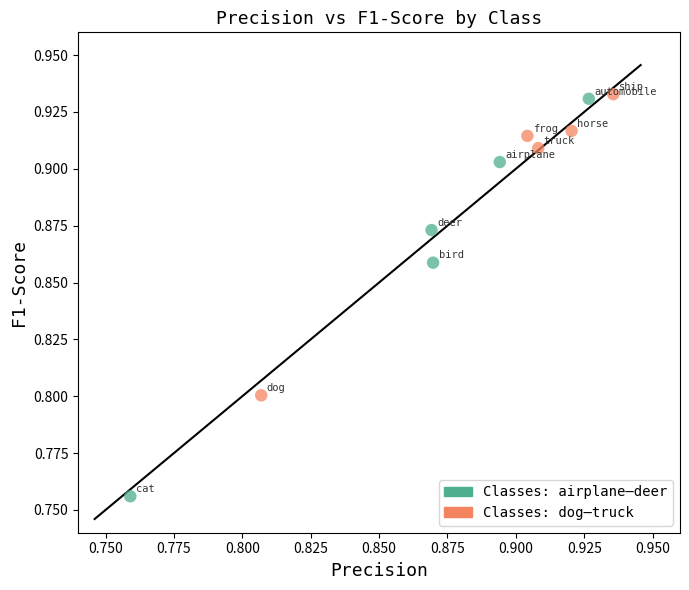

Which series contains the lowest Y value?

Classes: airplane–deer